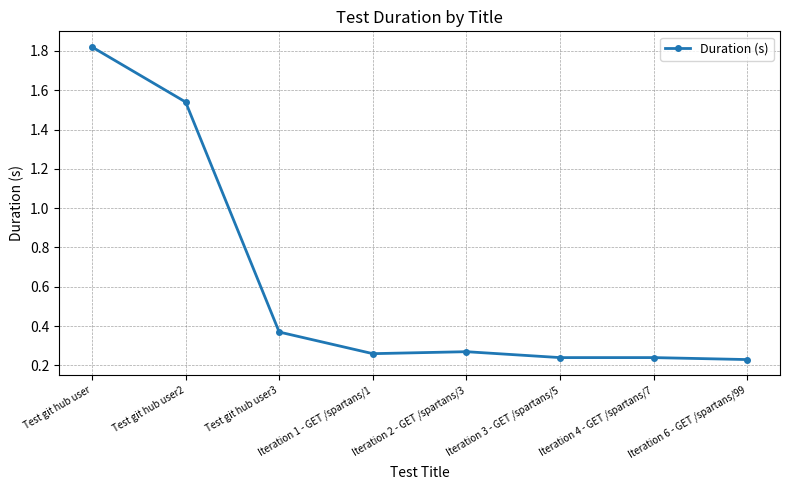

At which category does the chart reach its peak across all series?

Test git hub user